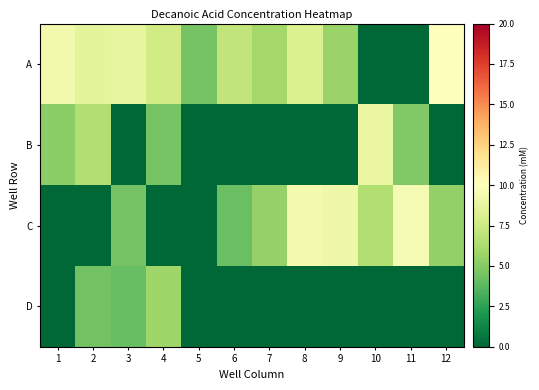

Which series changed the most between 1 and 9?

C